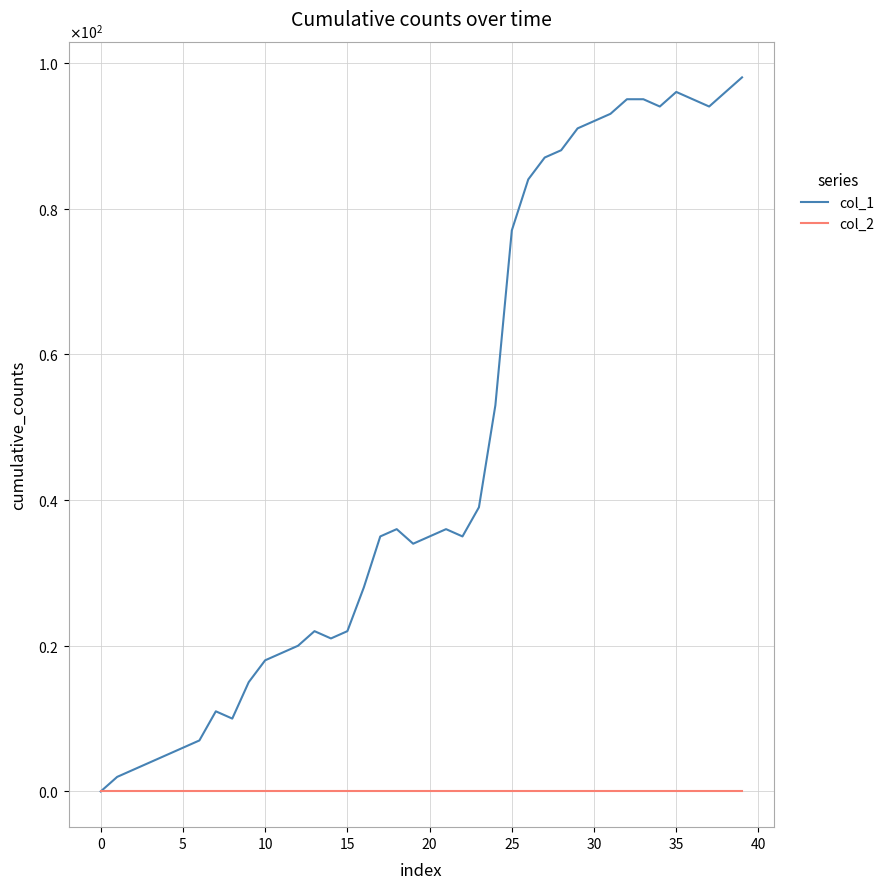

True or false: col_1 and col_2 cross at least once.

False